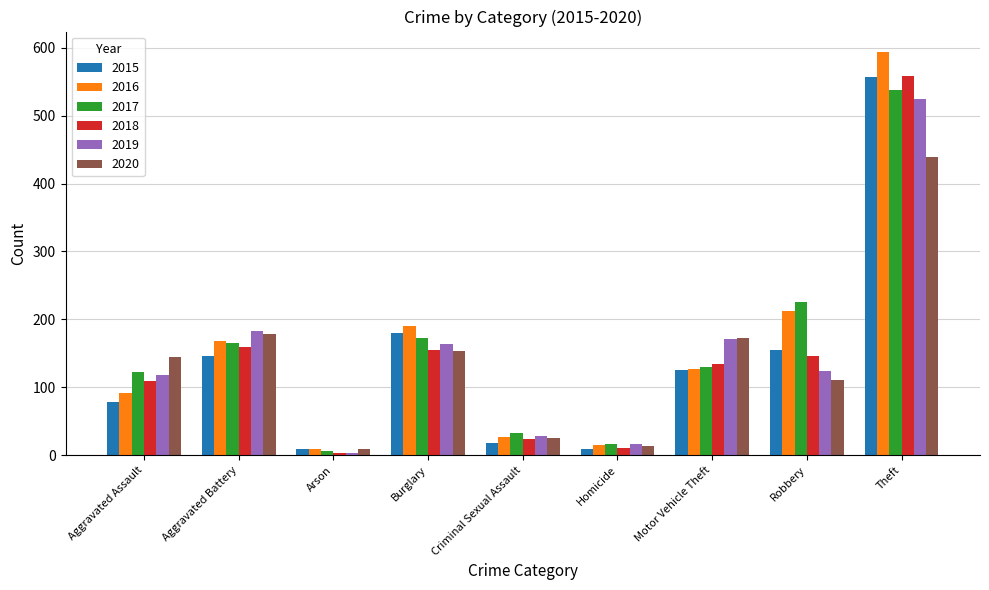

What is the total value across all series at Aggravated Battery?

1001